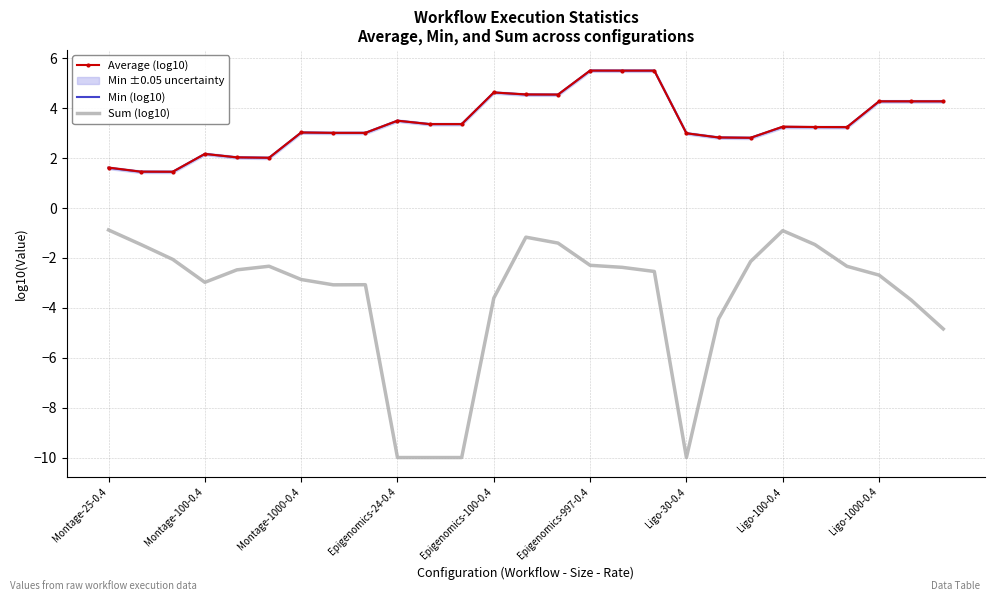

What is the difference between the maximum and minimum values in the Average (log10) series?

4.1